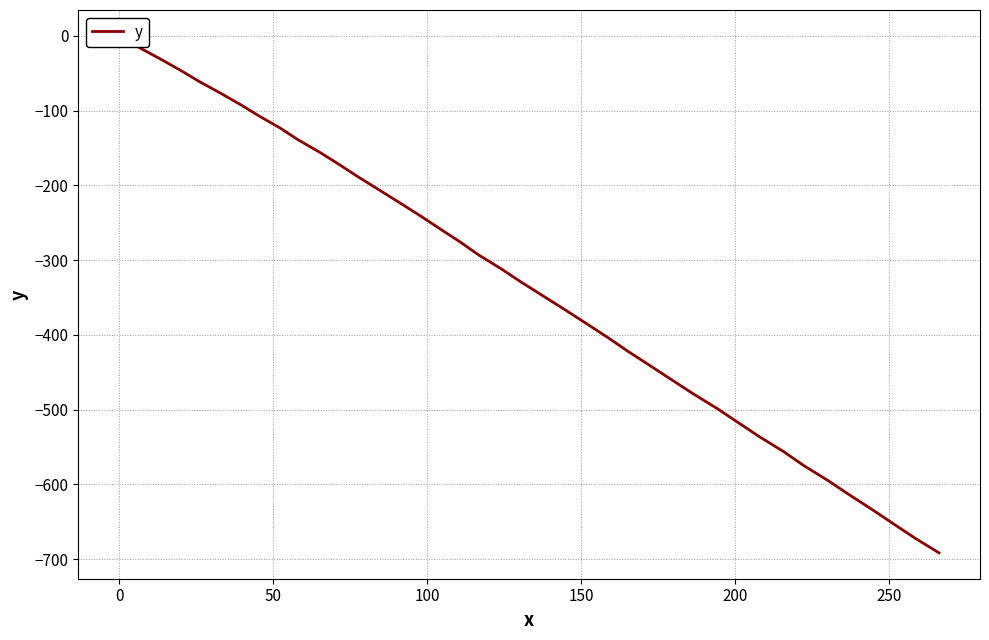

What is the label of the 6th point from the left?

200